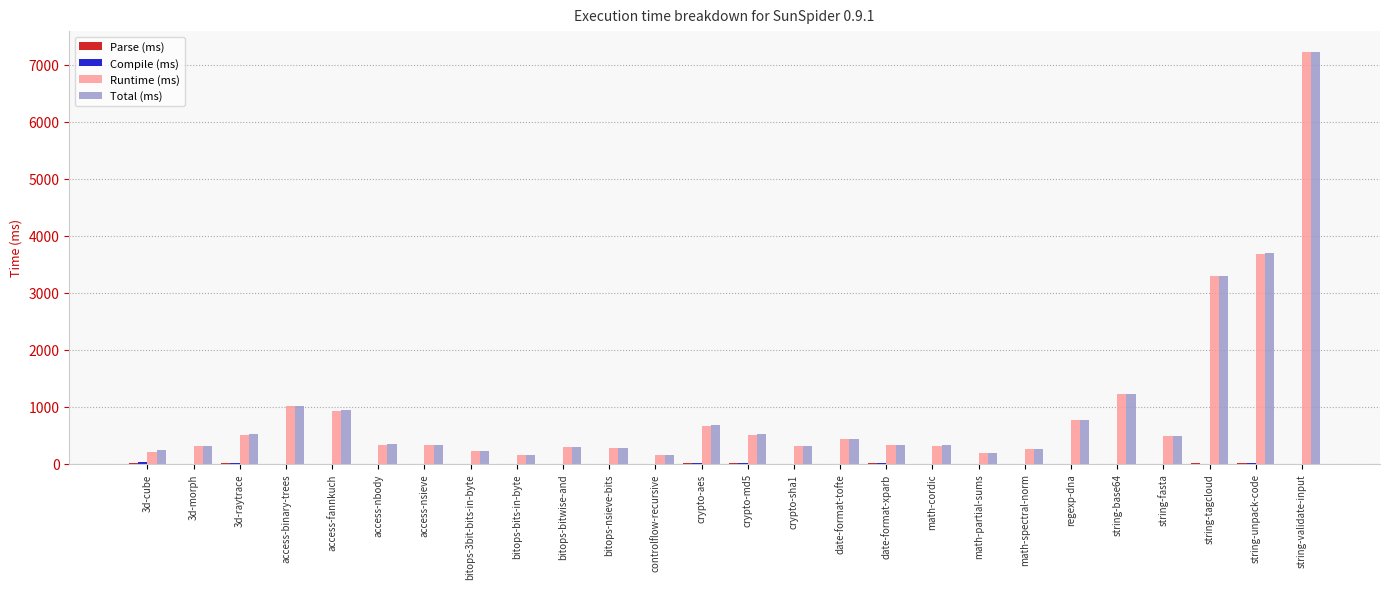

At which category does the chart reach its peak across all series?

string-validate-input